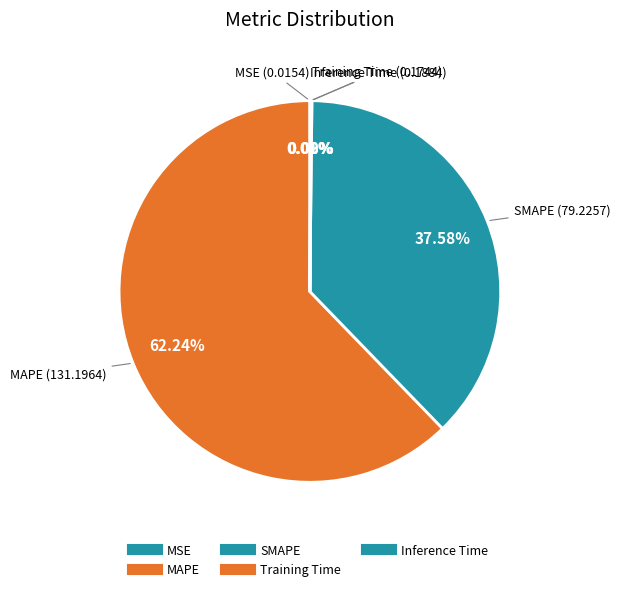

Which slice is the largest?

MAPE